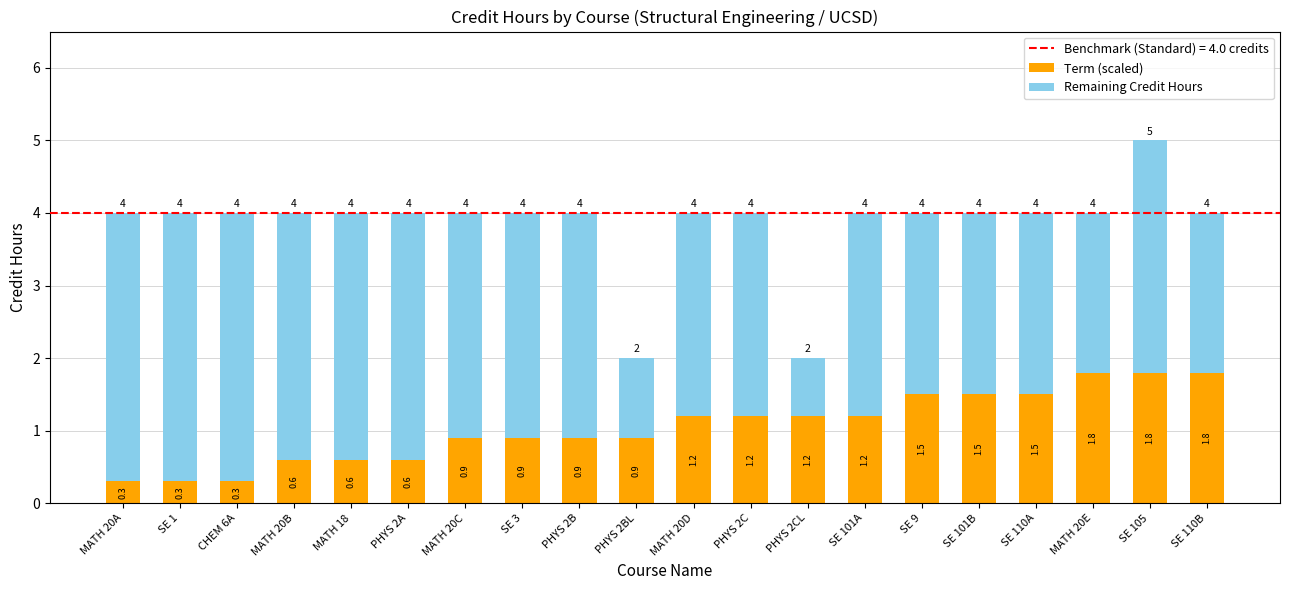

Count the number of data series in this chart.

2